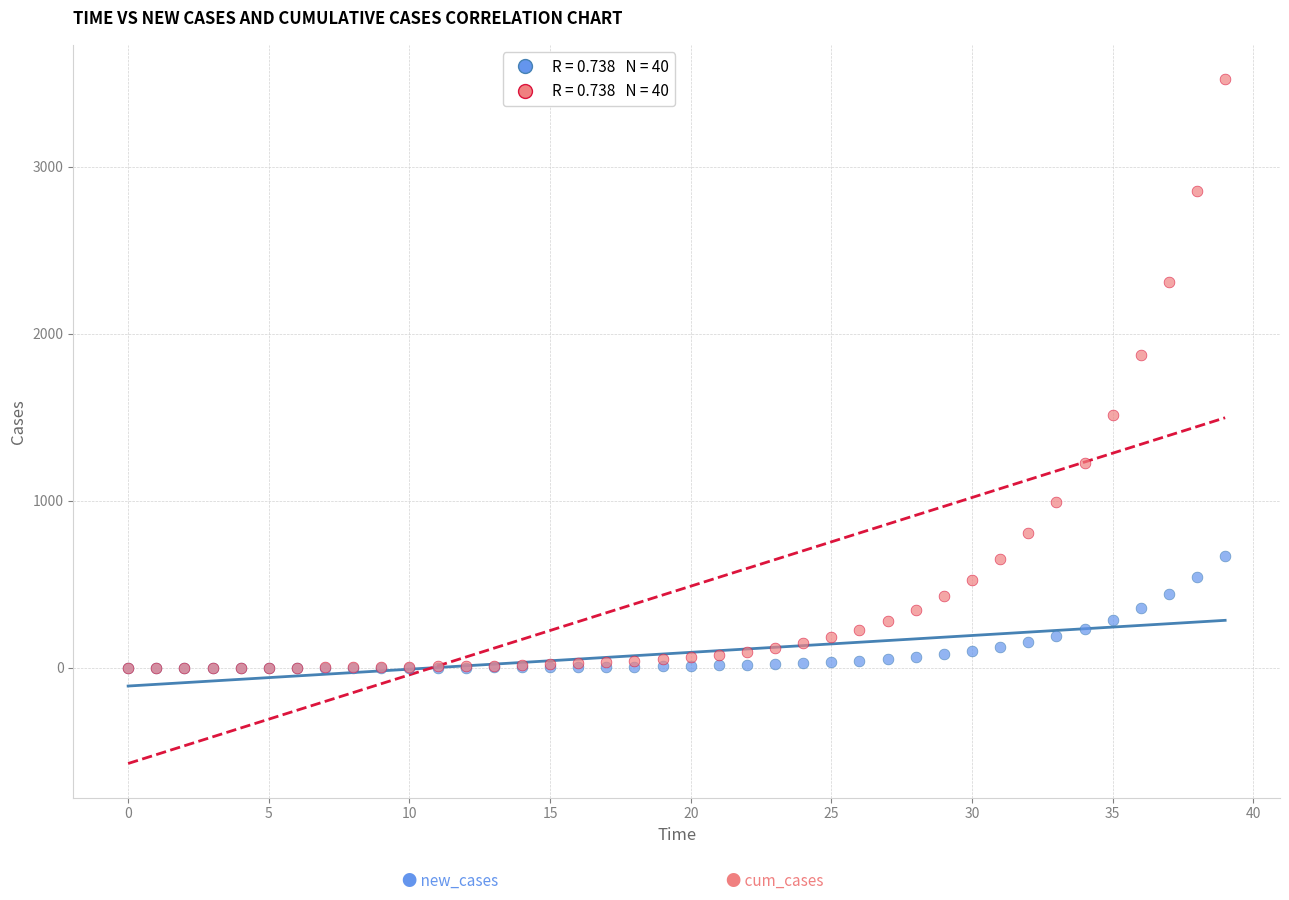

Across all series, what Y value is closest to 1762?

1873.2